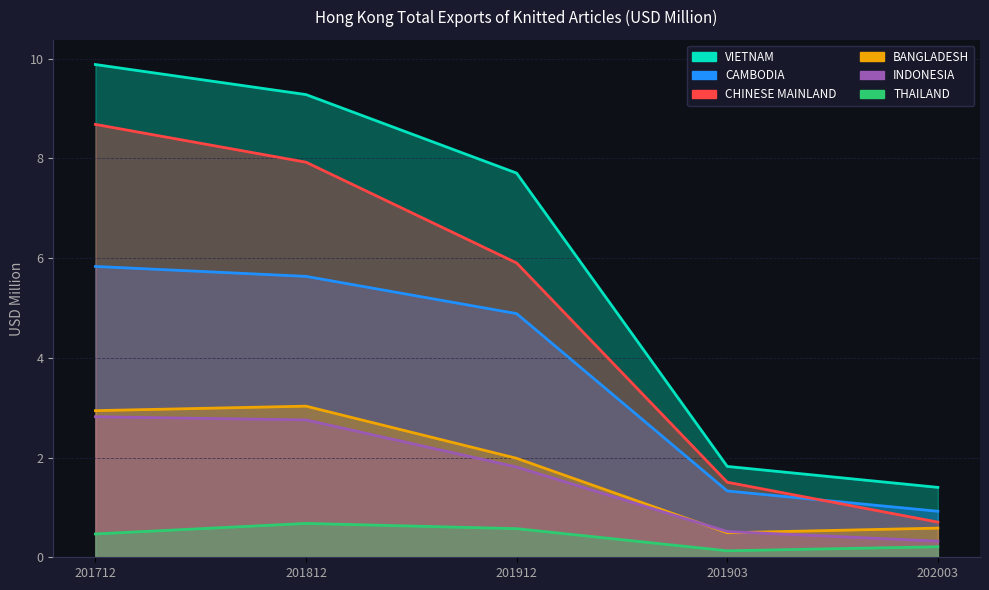

Which has a higher value, 201812 or 202003?

201812